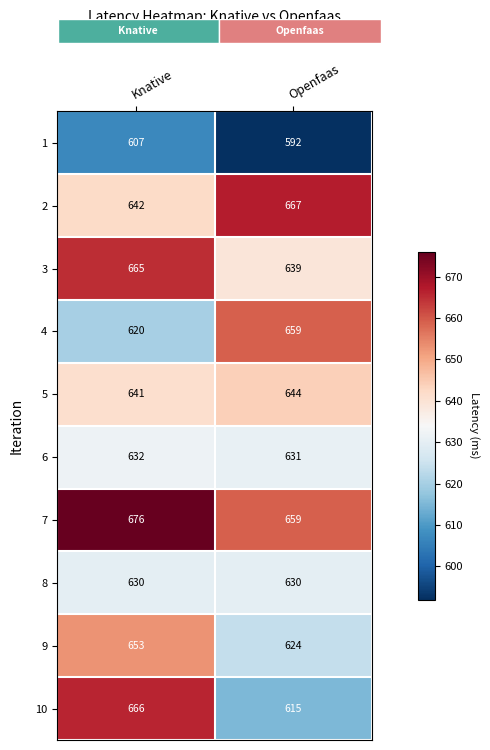

What value does the 8 series have at Openfaas?

630